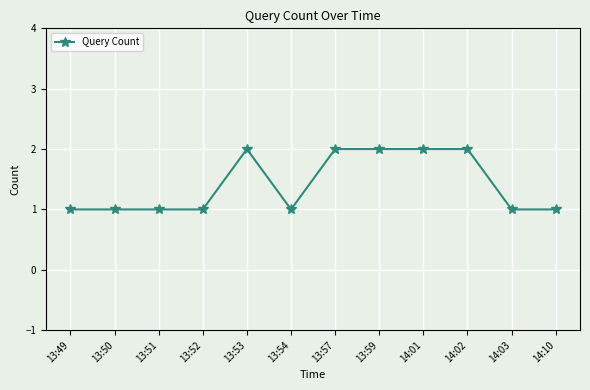

What is the label of the 3rd point from the left?

13:51